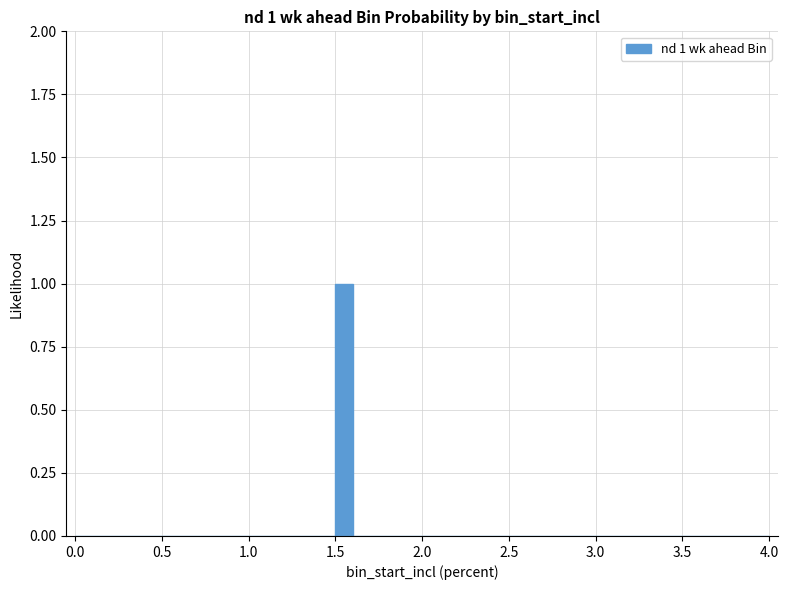

Around what value on the x-axis is the tallest bar? Give the approximate position of its centre, as read against the axis.

1.55